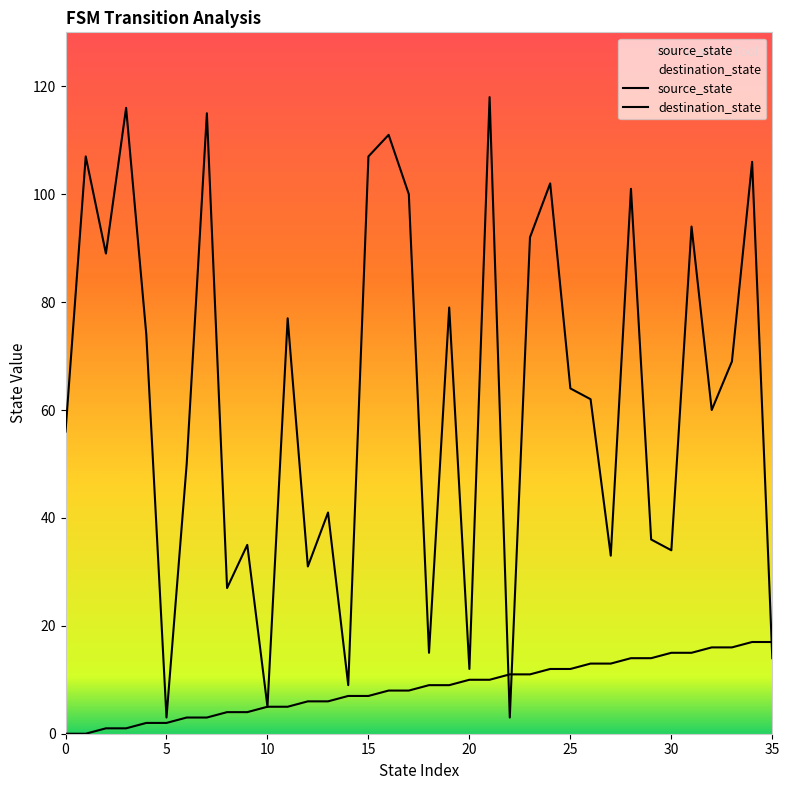

How many data points in destination_state are less than 64?

18